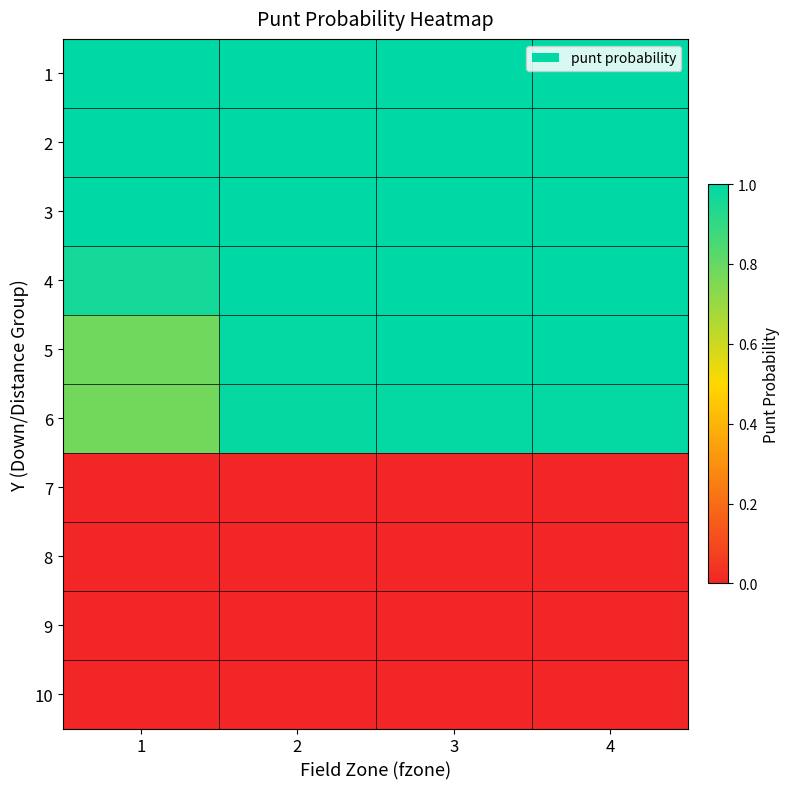

Which label corresponds to the largest value in the chart?

1